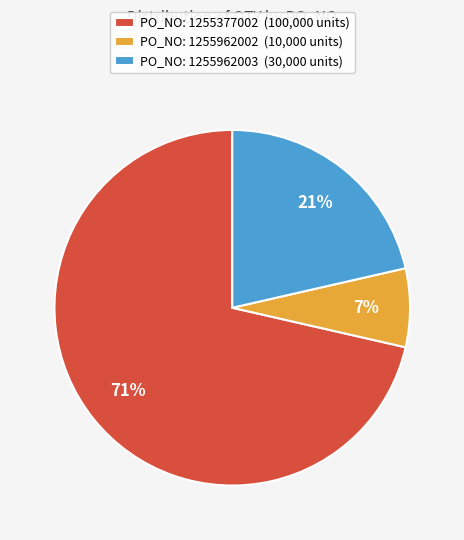

Which slice is the smallest?

PO_NO: 1255962002 (10,000 units)